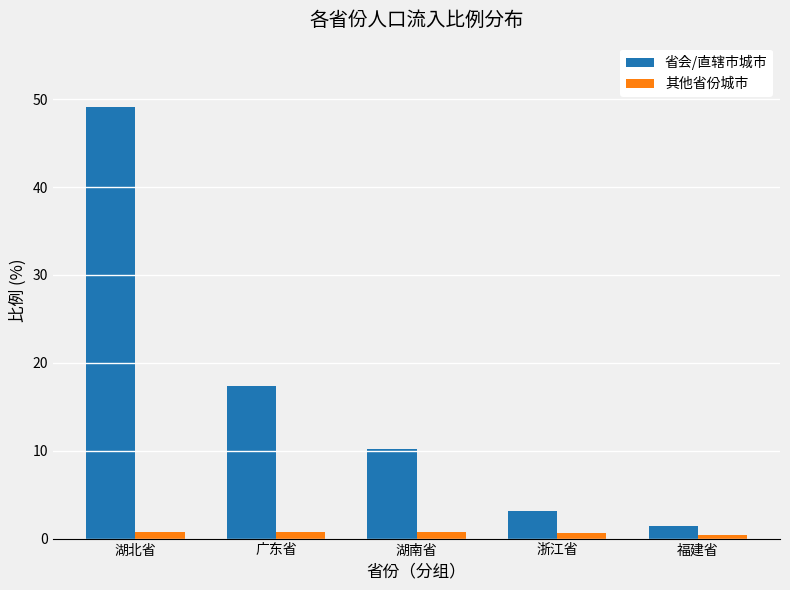

Rank the series at 浙江省 from lowest to highest value.

其他省份城市, 省会/直辖市城市